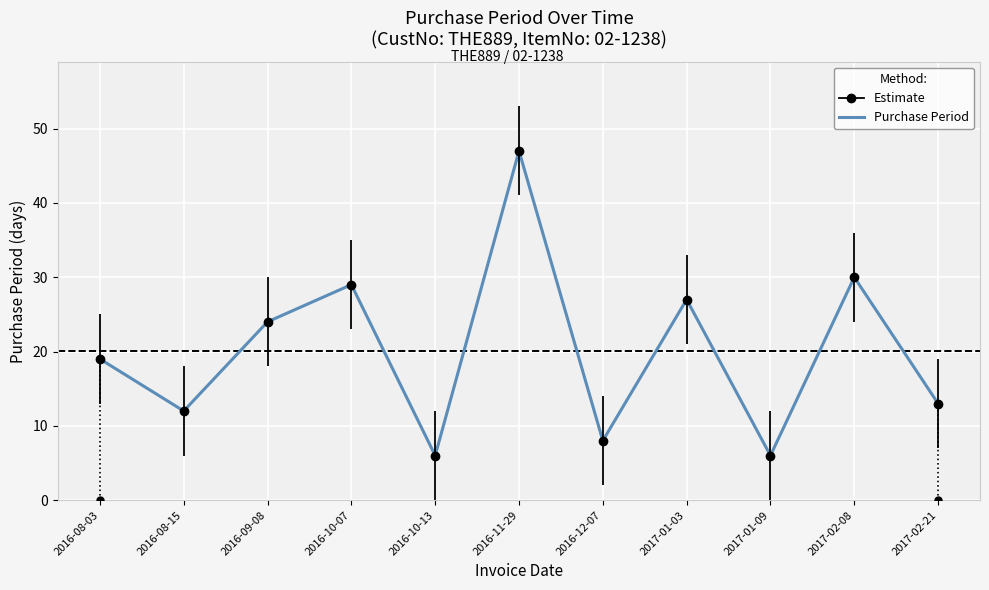

What is the average value?

20